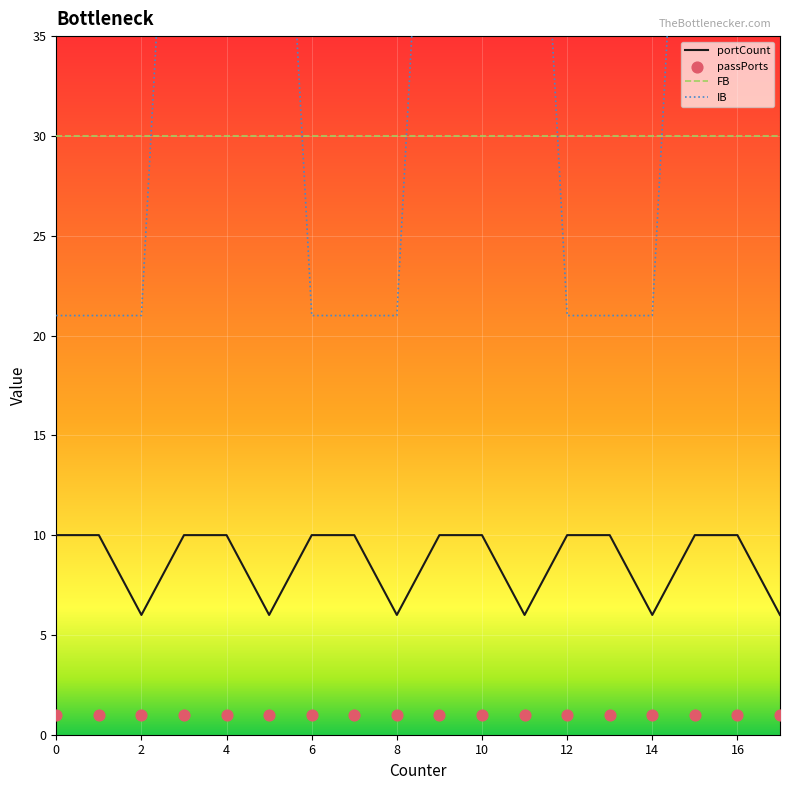

What is the total value across all series at 10?

98